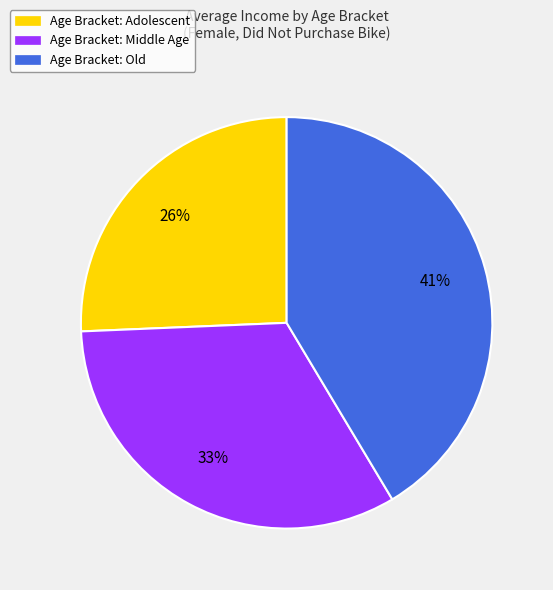

Is there a majority slice in this chart?

No